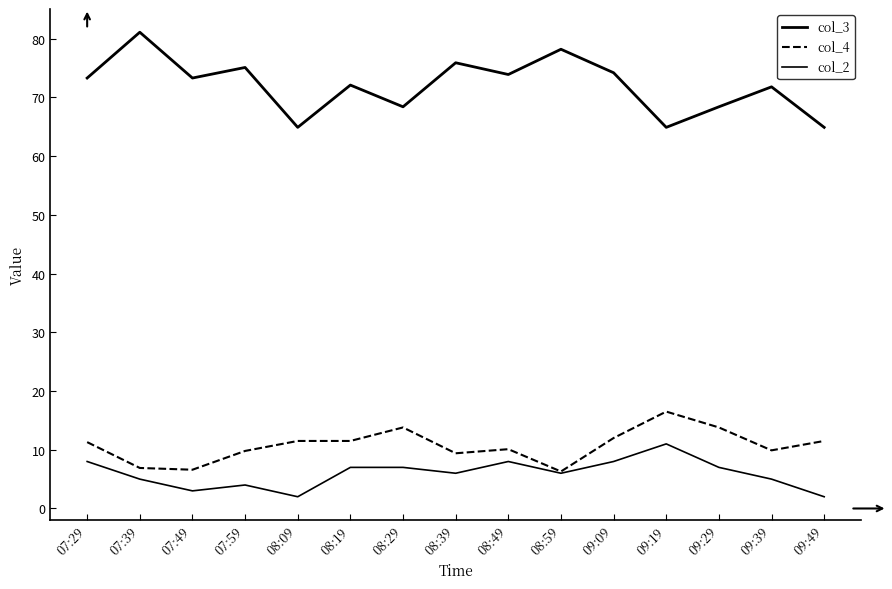

What is the difference between the second highest and minimum values in the col_4 series?

7.5